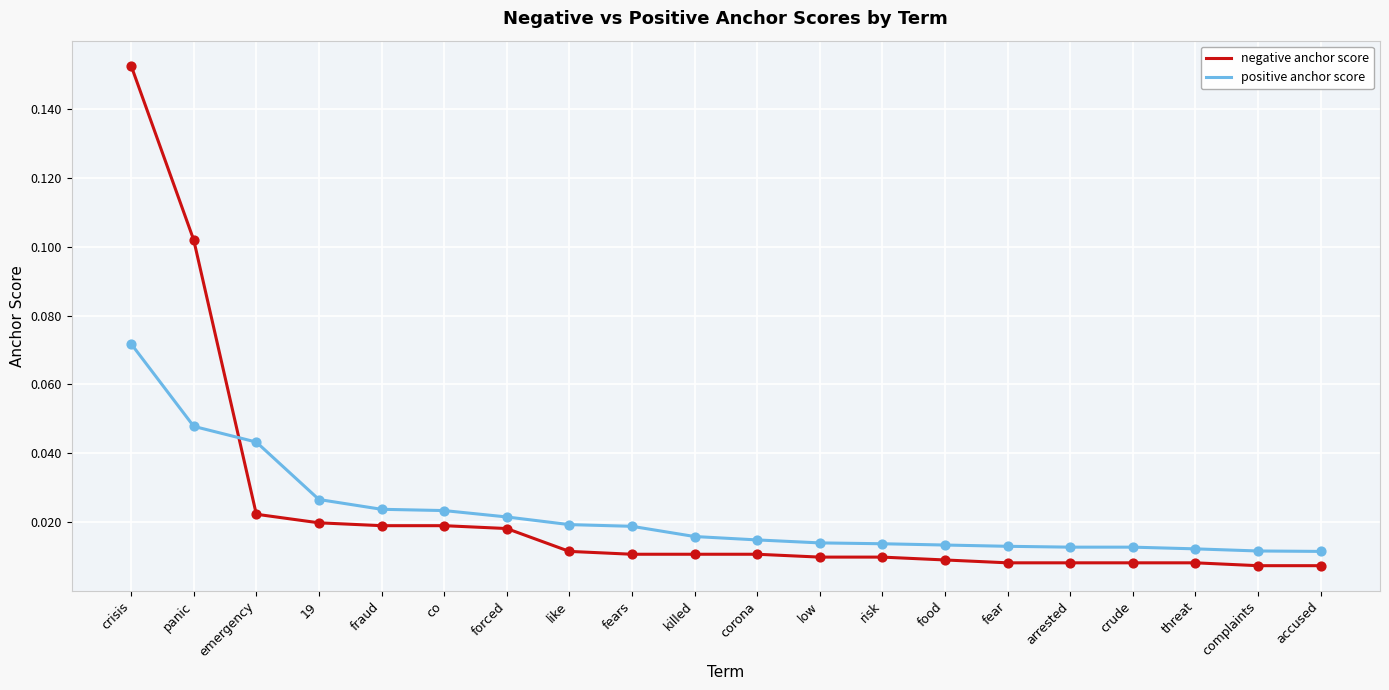

What are all the series names shown in the legend?

negative anchor score, positive anchor score